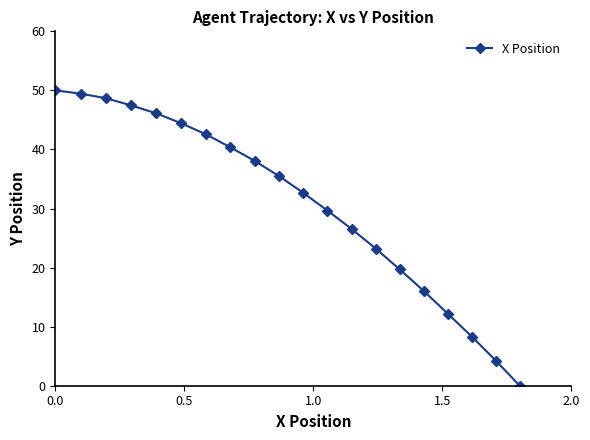

Reading right to left, extract all data points from this chart.

0.0	4.2	8.3	12.2	16.0	19.7	23.2	26.5	29.6	32.6	35.5	38.1	40.4	42.6	44.5	46.1	47.5	48.7	49.4	50.0